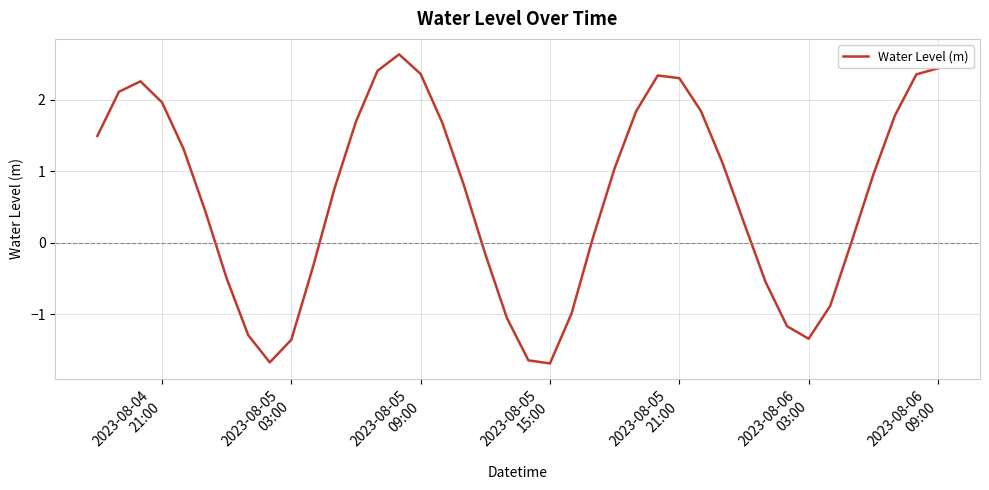

What is the minimum value shown in the chart?

-1.7